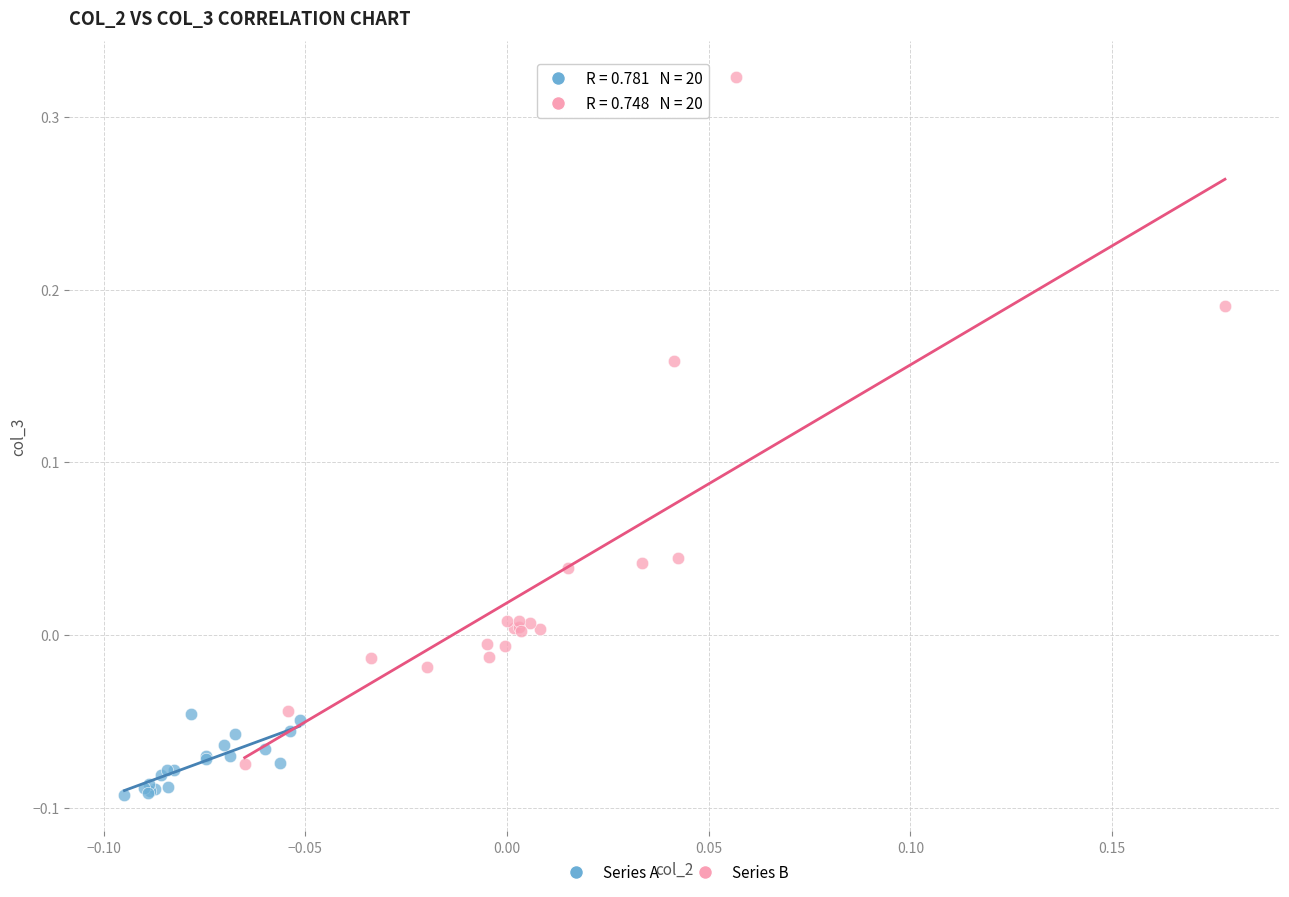

Which series has the widest spread of Y values?

Series B